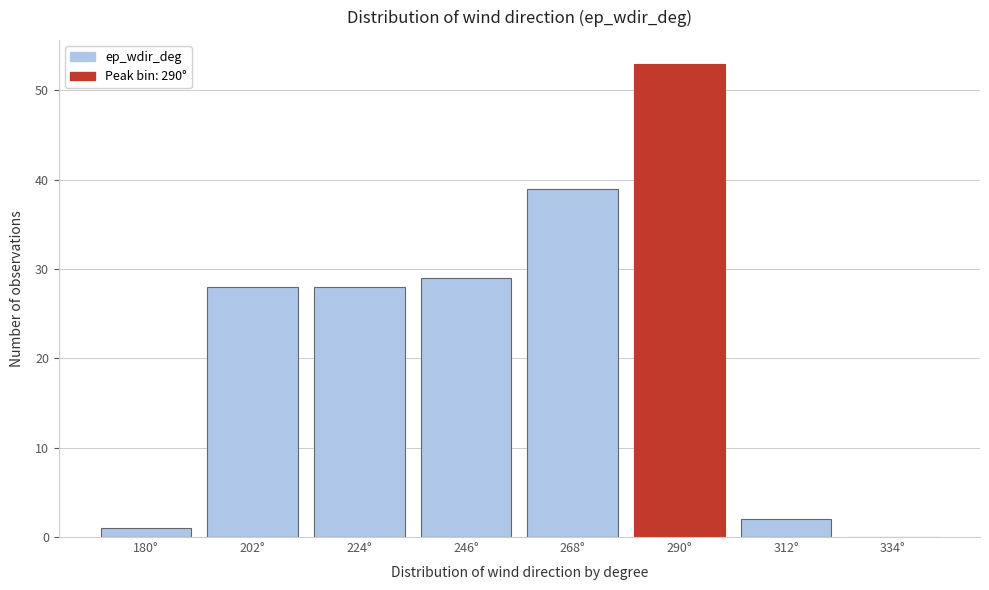

Reading right to left, what are all the values shown in this chart?

334°=0	312°=2	290°=53	268°=39	246°=29	224°=28	202°=28	180°=1